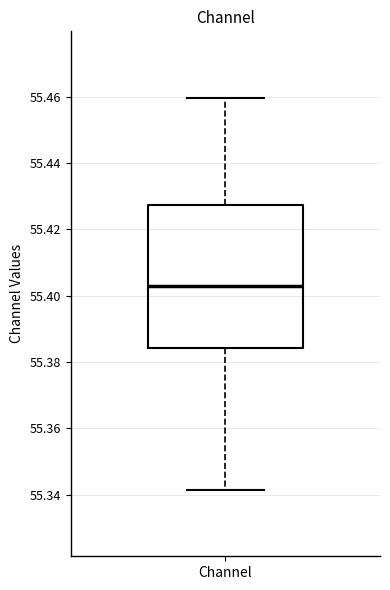

Transcribe this box plot: give where the median line is, the range the box spans, and where the two whiskers end, as read against the y-axis. The values are not printed on the chart, so give them approximately, as read against the axis.

median 55.402, box 55.384 to 55.428, whiskers 55.342 to 55.460